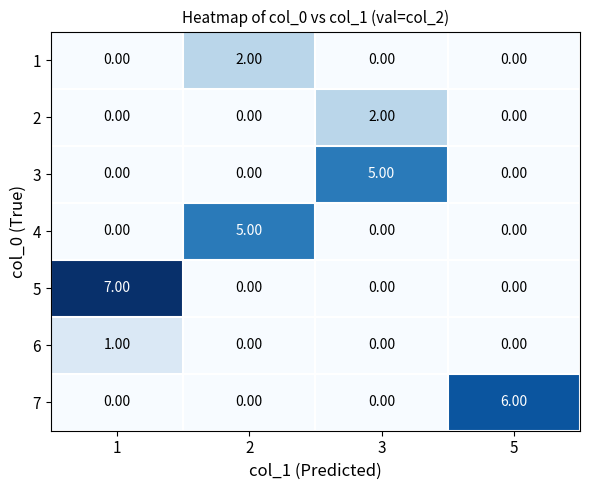

Which series changed the most between 1 and 2?

5